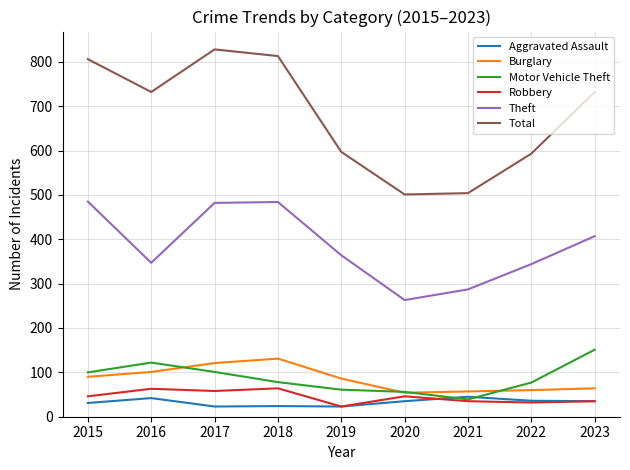

Read the Theft value at 2022.

344